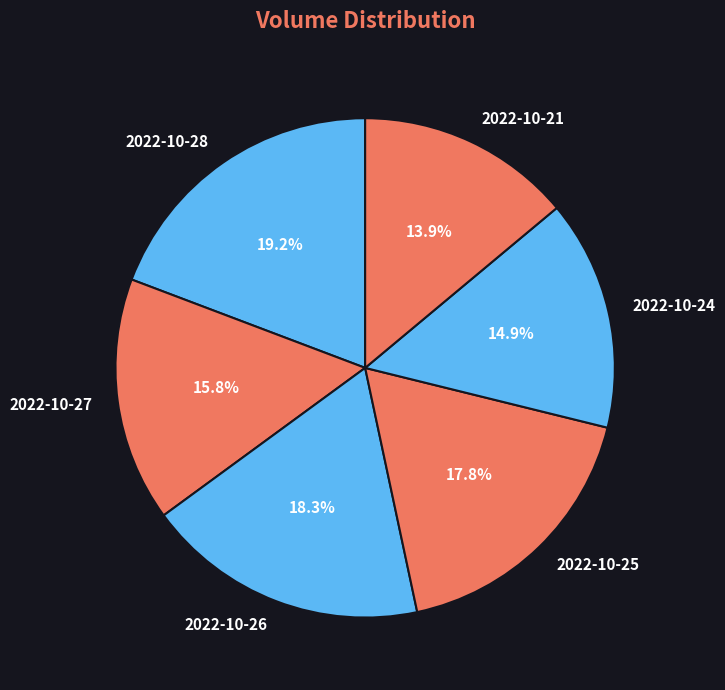

Which has a higher value, 2022-10-28 or 2022-10-26?

2022-10-28